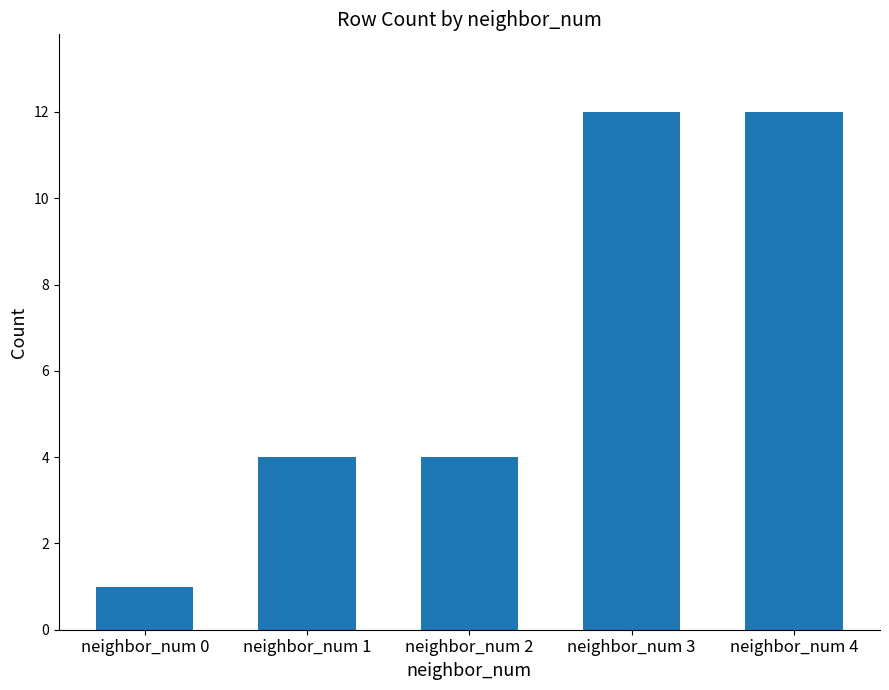

The value at neighbor_num 4 is 12. True or false?

True